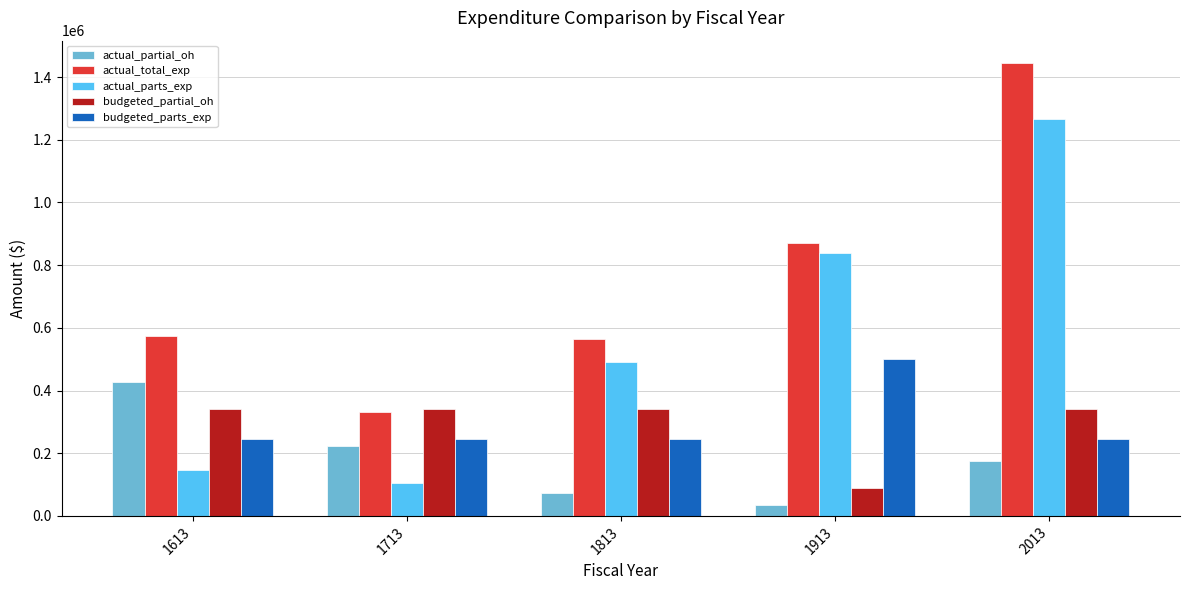

Is the value of actual_parts_exp at 1913 greater than the value of budgeted_partial_oh at 1613?

Yes